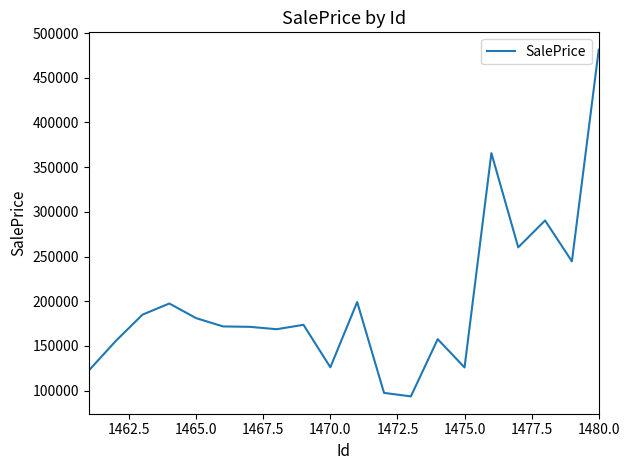

What is the difference between the maximum and minimum values?

388025.2